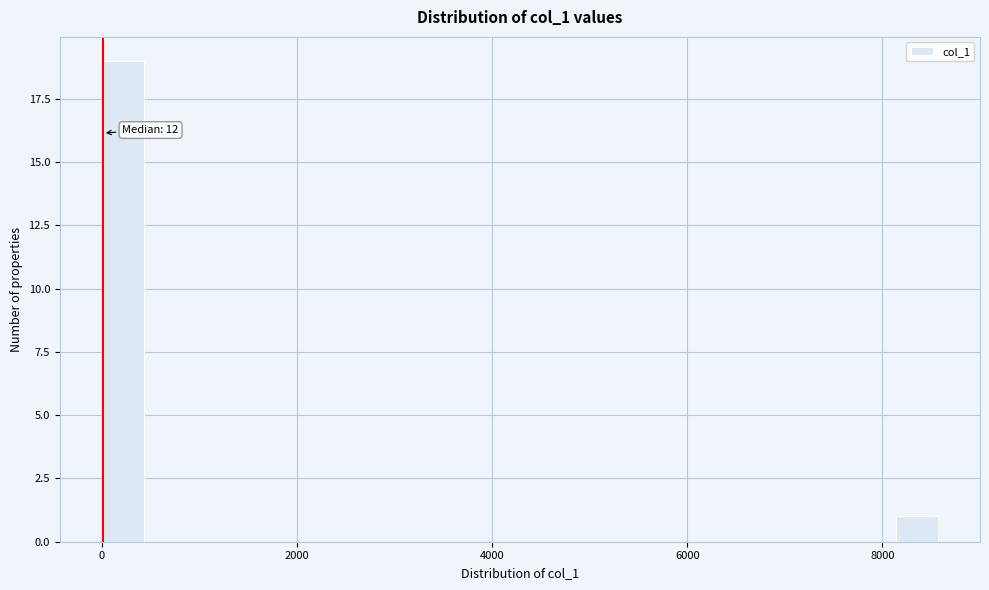

Read against the x-axis, roughly where is the centre of the tallest bar?

200